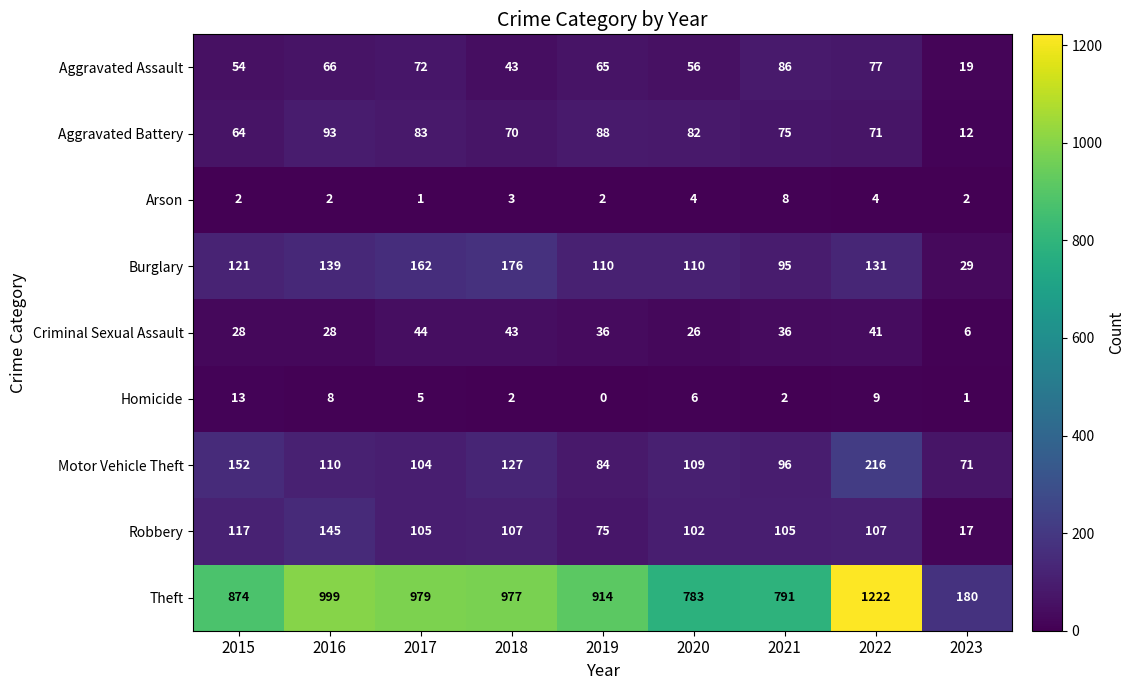

List the series in order of their peak value, highest first.

Theft, Motor Vehicle Theft, Burglary, Robbery, Aggravated Battery, Aggravated Assault, Criminal Sexual Assault, Homicide, Arson